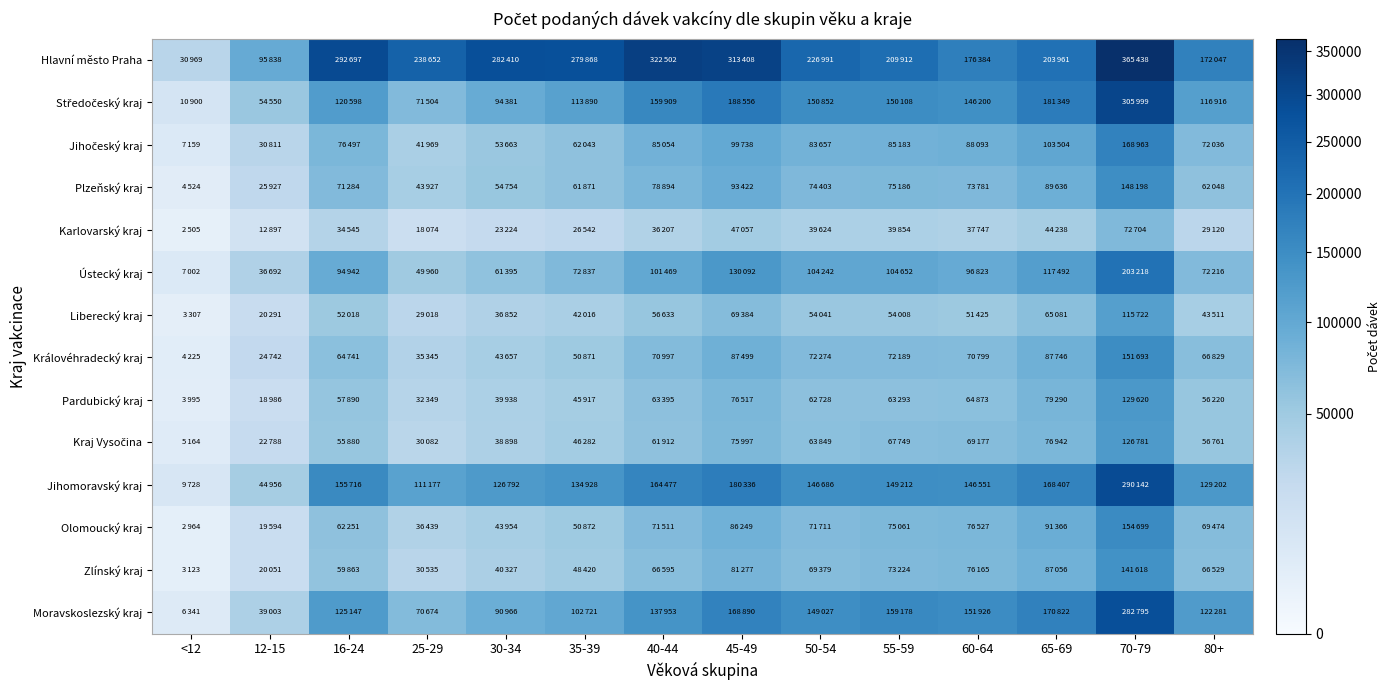

What is the spread (max minus min) of values at 16-24?

258152